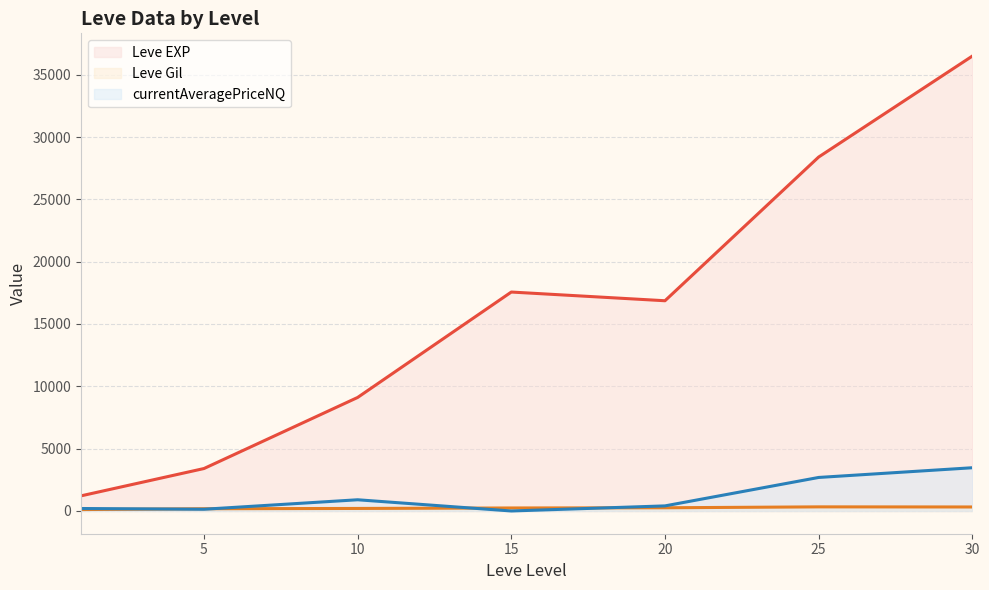

At 30, list the series in order from largest to smallest.

Leve EXP, currentAveragePriceNQ, Leve Gil